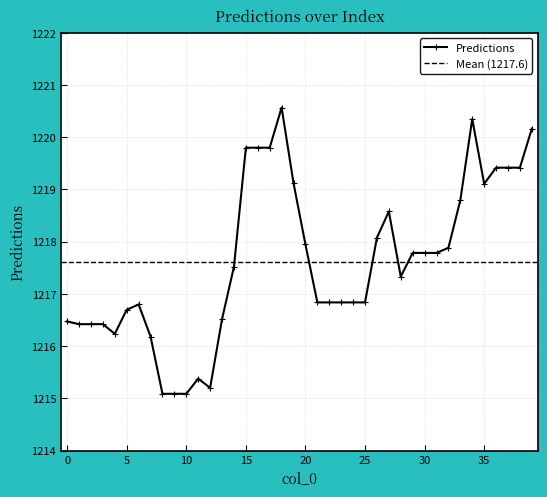

What is the greatest value displayed?

1220.6